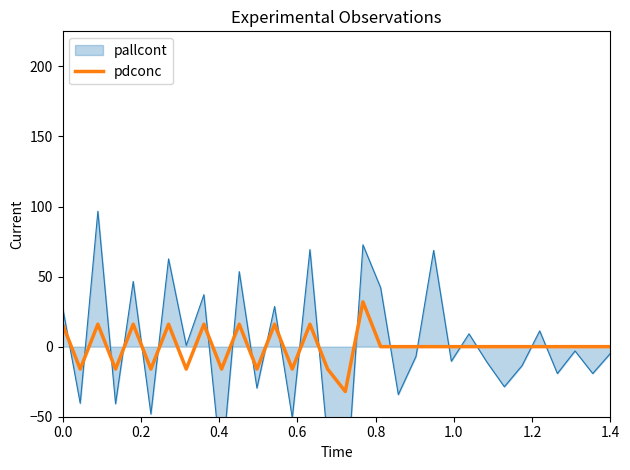

True or false: pdconc has a value of 5.1 at 0.0.

False